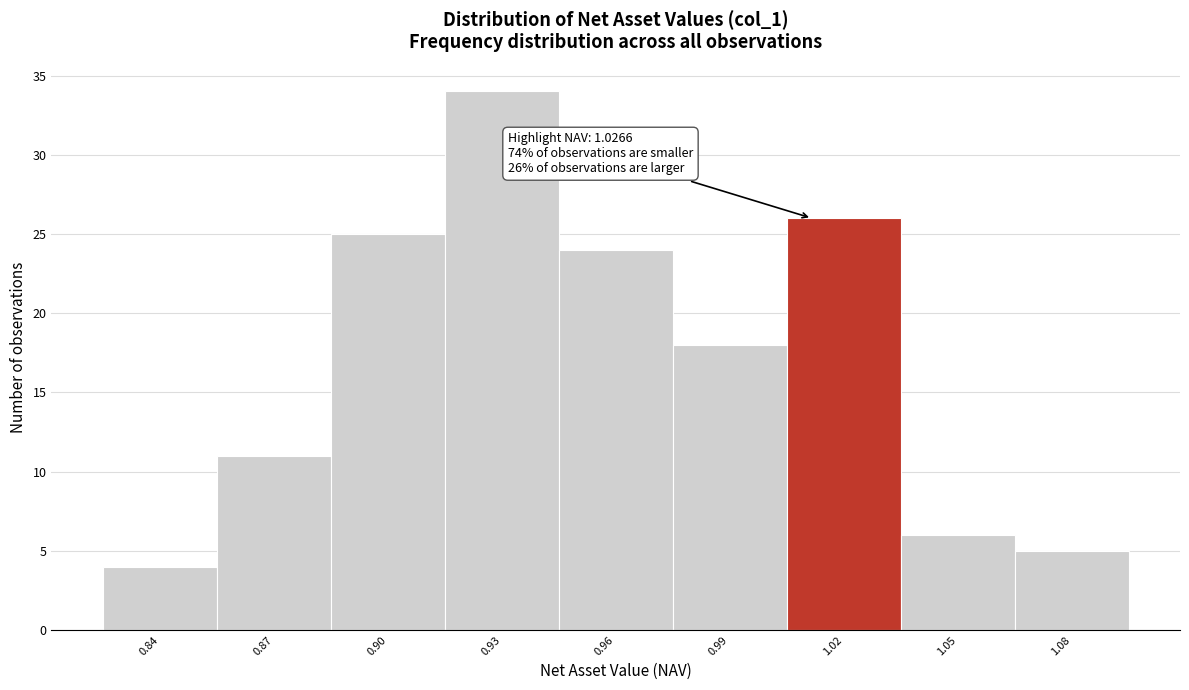

Reading left to right, list all the values displayed in this chart.

0.84=4	0.87=11	0.90=25	0.93=34	0.96=24	0.99=18	1.02=26	1.05=6	1.08=5